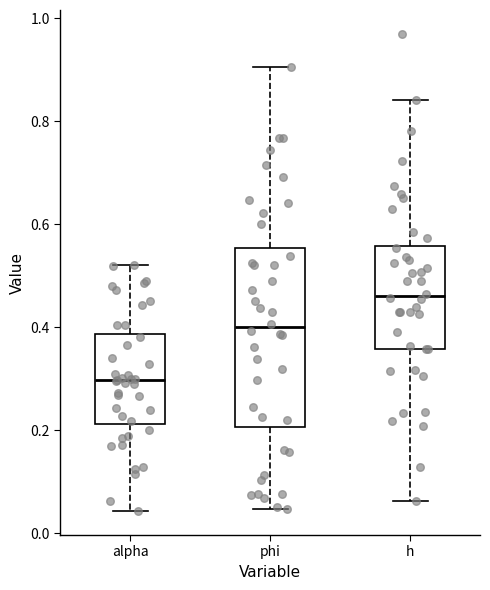

Where is the lower edge of the box for h on the y-axis? The values are not printed on the chart, so give them approximately, as read against the axis.

0.36